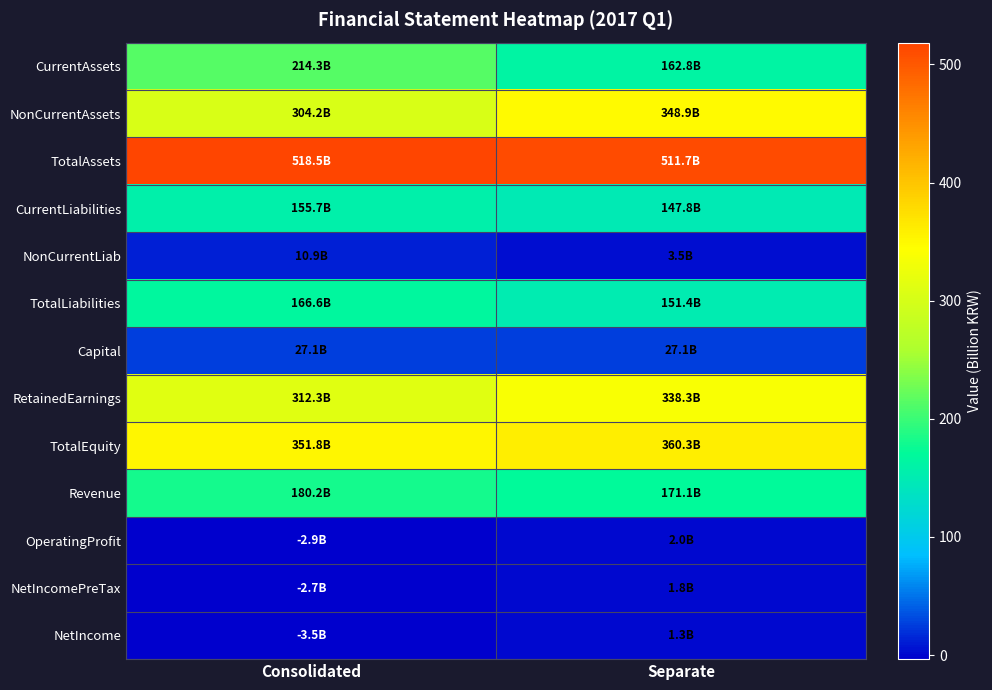

Reading left to right, extract all data points from this chart.

CurrentAssets: Consolidated=214.3	Separate=162.8
NonCurrentAssets: Consolidated=304.2	Separate=348.9
TotalAssets: Consolidated=518.5	Separate=511.7
CurrentLiabilities: Consolidated=155.7	Separate=147.8
NonCurrentLiab: Consolidated=10.9	Separate=3.5
TotalLiabilities: Consolidated=166.6	Separate=151.4
Capital: Consolidated=27.1	Separate=27.1
RetainedEarnings: Consolidated=312.3	Separate=338.3
TotalEquity: Consolidated=351.8	Separate=360.3
Revenue: Consolidated=180.2	Separate=171.1
OperatingProfit: Consolidated=-2.9	Separate=2.0
NetIncomePreTax: Consolidated=-2.7	Separate=1.8
NetIncome: Consolidated=-3.5	Separate=1.3